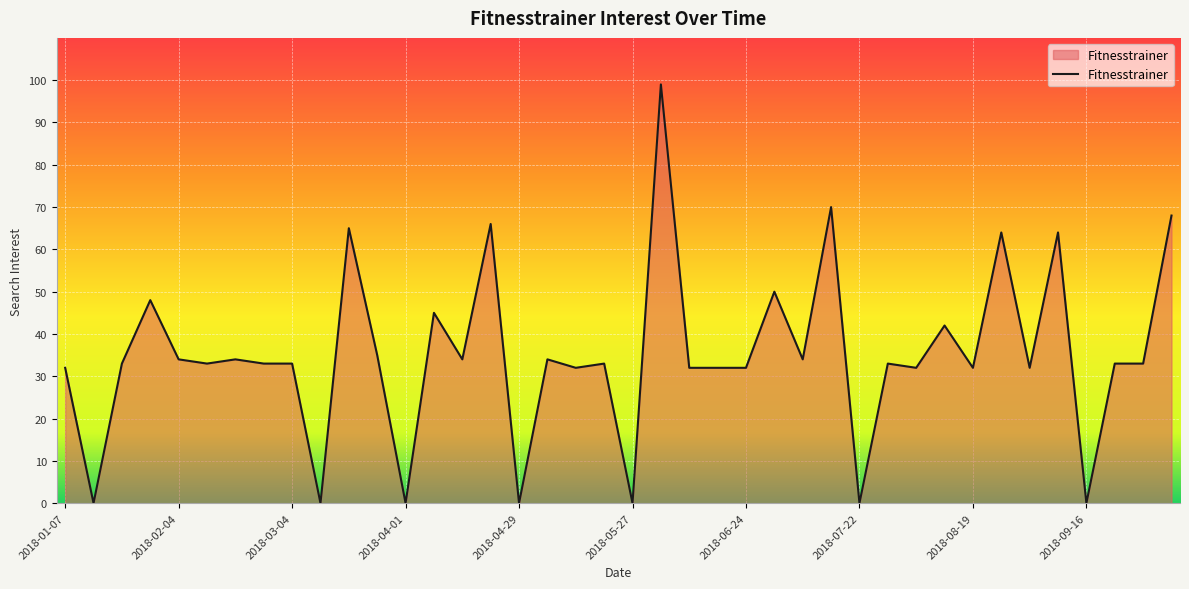

What is the greatest value displayed?

99